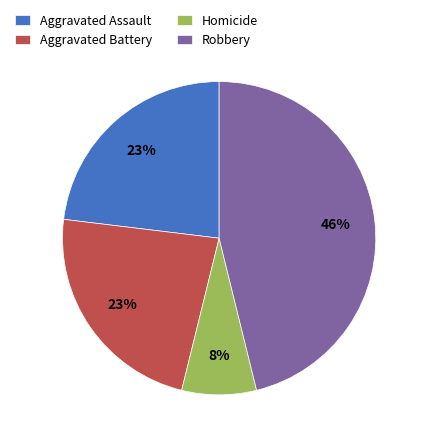

Between Aggravated Assault and Homicide, which is larger?

Aggravated Assault